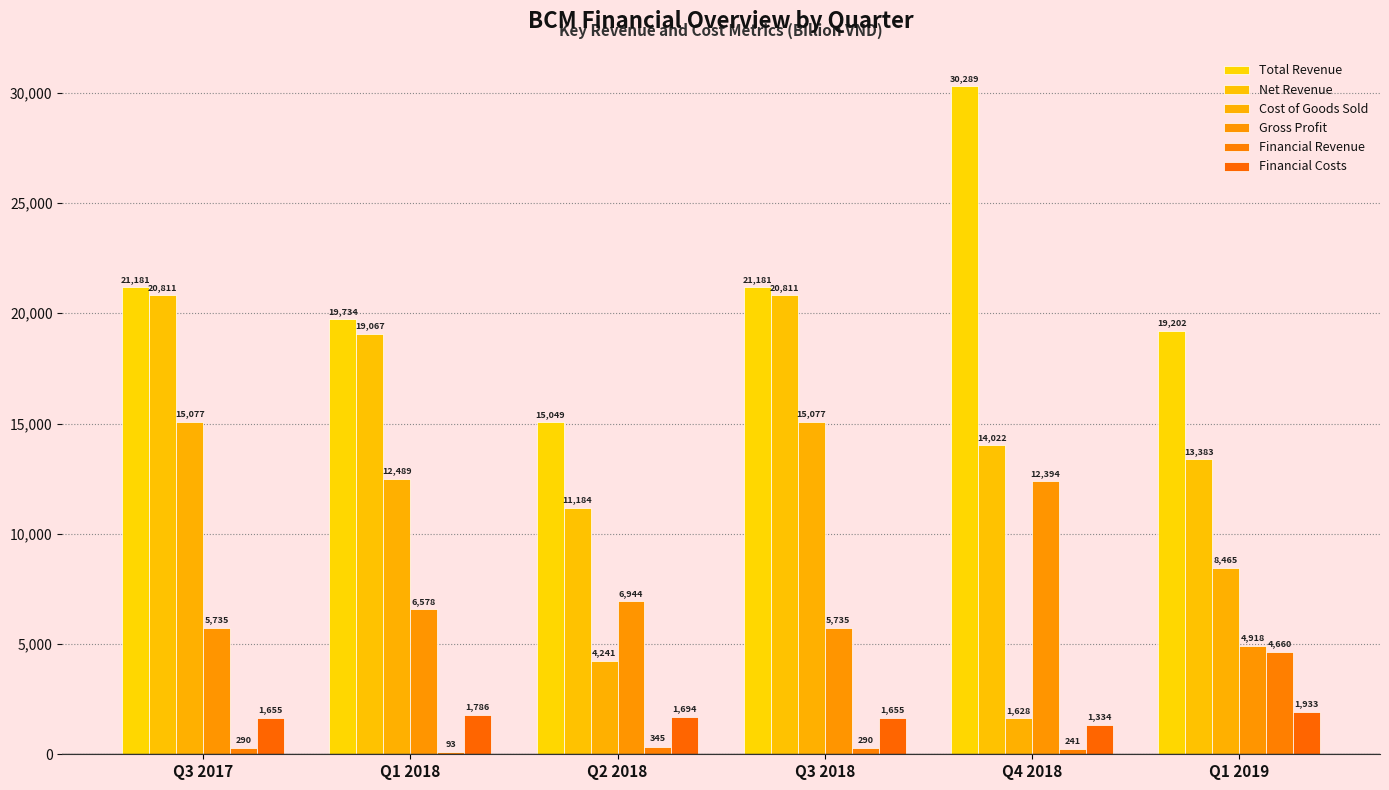

Does the chart contain stacked bars?

No